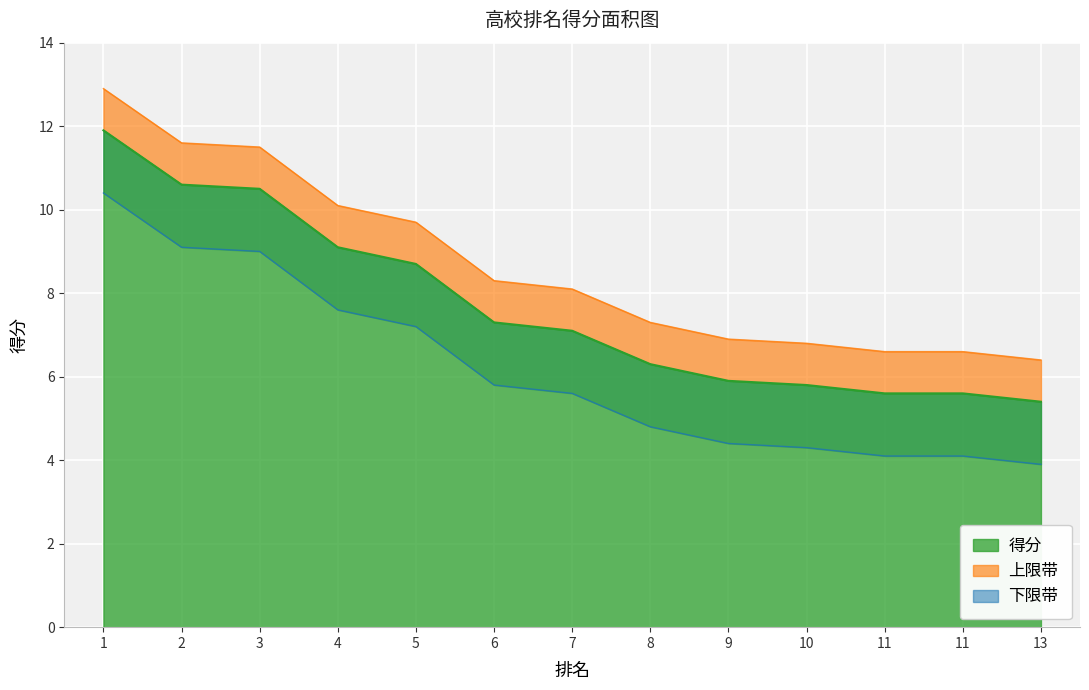

What is the difference between the maximum and second lowest values?

6.3